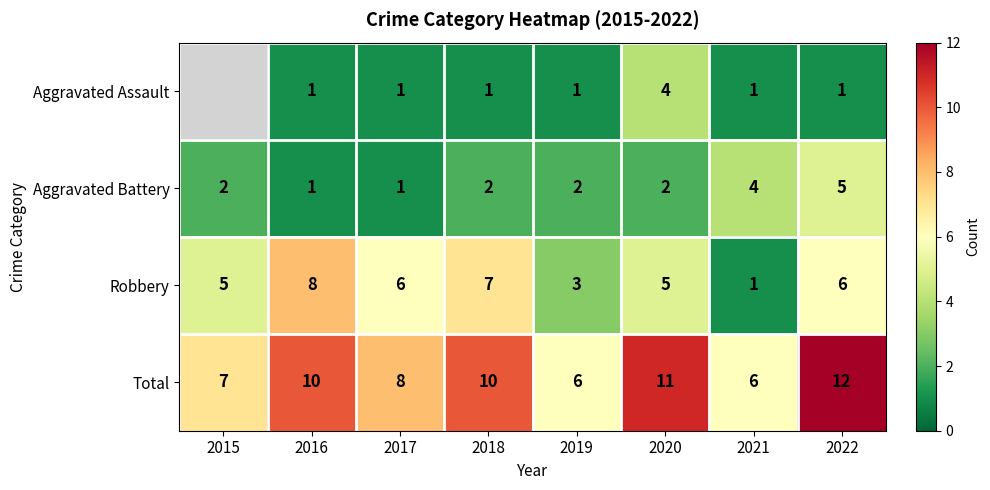

Is it true that Aggravated Battery equals 4 at 2021?

True